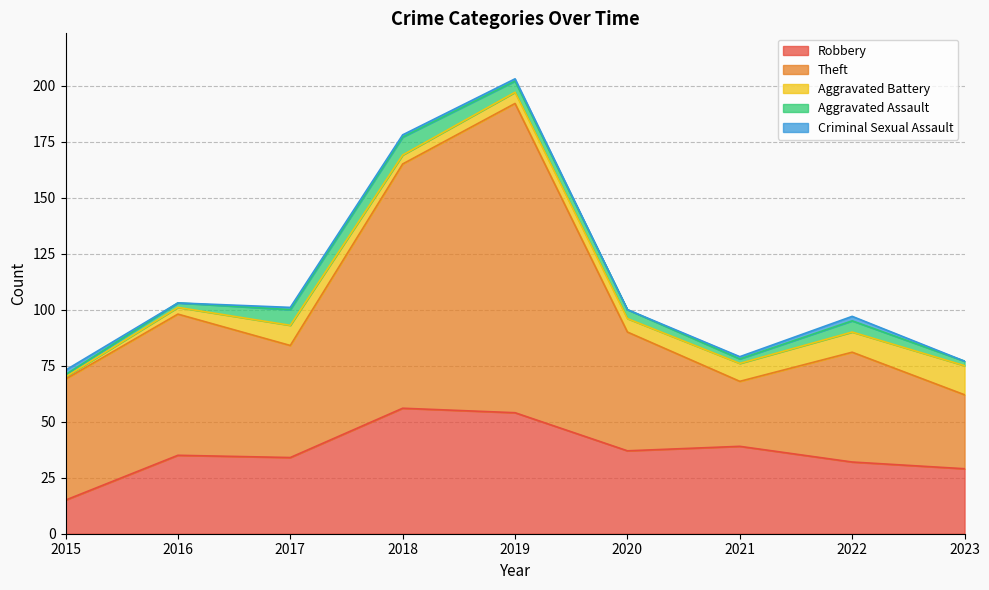

How many lines are shown in the chart?

5